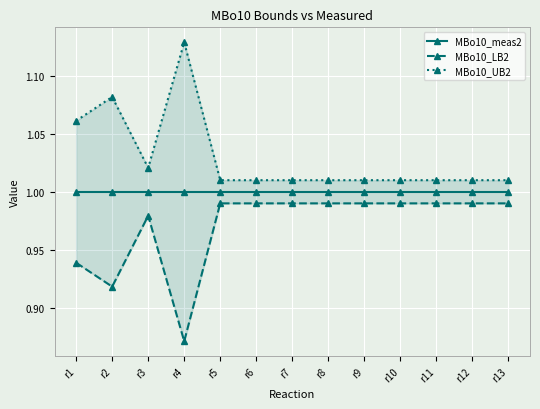

Reading right to left, list all the values displayed in this chart.

MBo10_meas2: r13=1.0	r12=1.0	r11=1.0	r10=1.0	r9=1.0	r8=1.0	r7=1.0	r6=1.0	r5=1.0	r4=1.0	r3=1.0	r2=1.0	r1=1.0
MBo10_LB2: r13=1.0	r12=1.0	r11=1.0	r10=1.0	r9=1.0	r8=1.0	r7=1.0	r6=1.0	r5=1.0	r4=0.9	r3=1.0	r2=0.9	r1=0.9
MBo10_UB2: r13=1.0	r12=1.0	r11=1.0	r10=1.0	r9=1.0	r8=1.0	r7=1.0	r6=1.0	r5=1.0	r4=1.1	r3=1.0	r2=1.1	r1=1.1